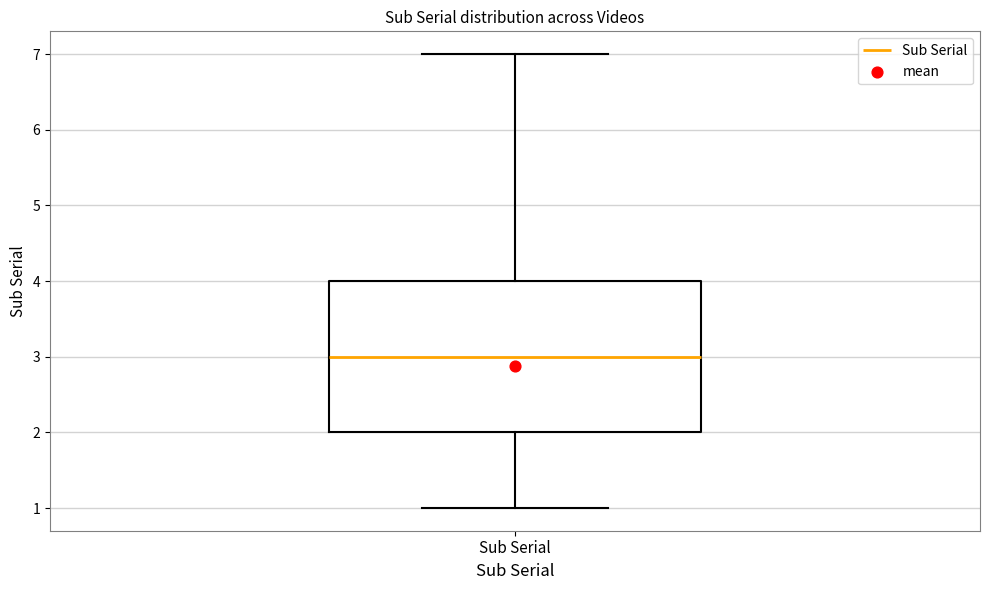

Read this box plot against the y-axis: the position of the median line, the range covered by the box, and the ends of both whiskers. The values are not printed on the chart, so give them approximately, as read against the axis.

median 3, box 2 to 4, whiskers 1 to 7